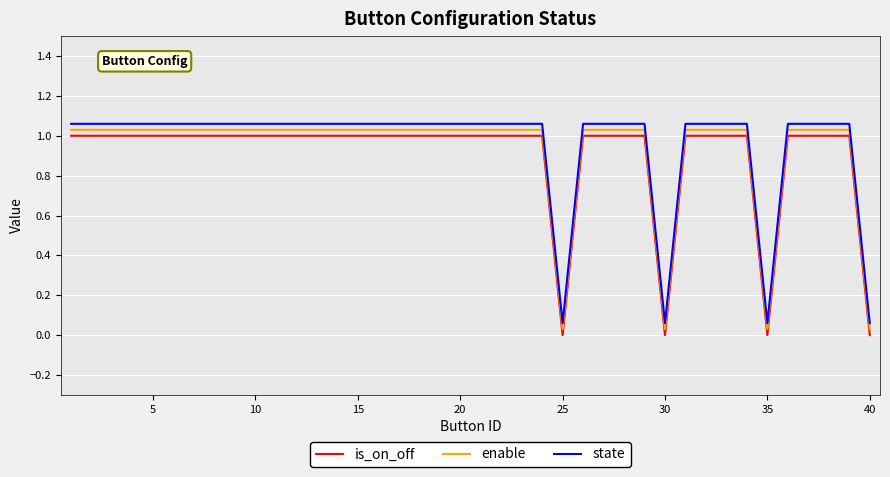

True or false: state and enable intersect in this chart.

False